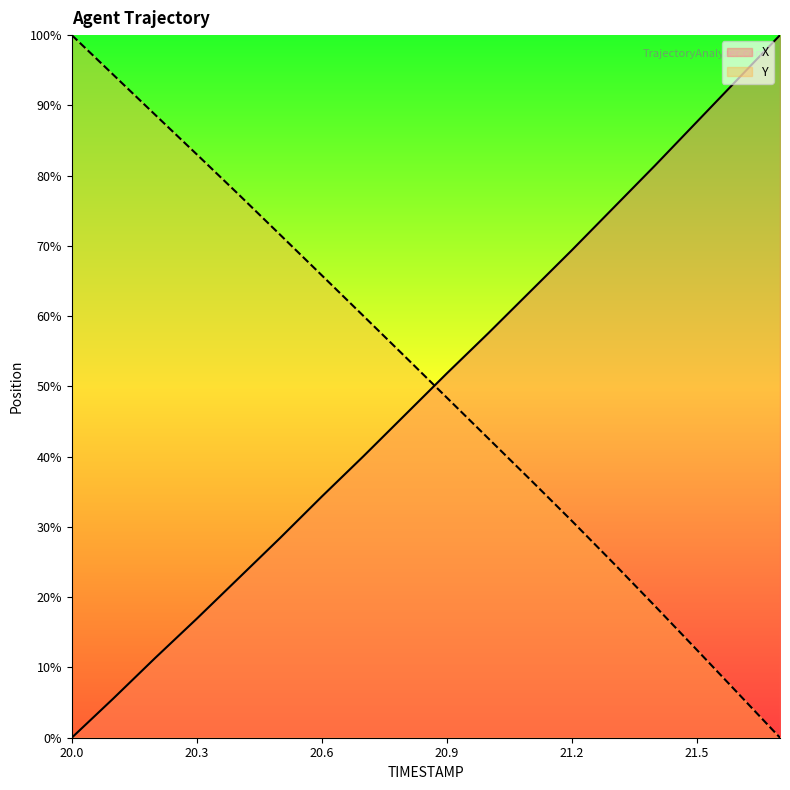

What is the sum of all X values?

885.9